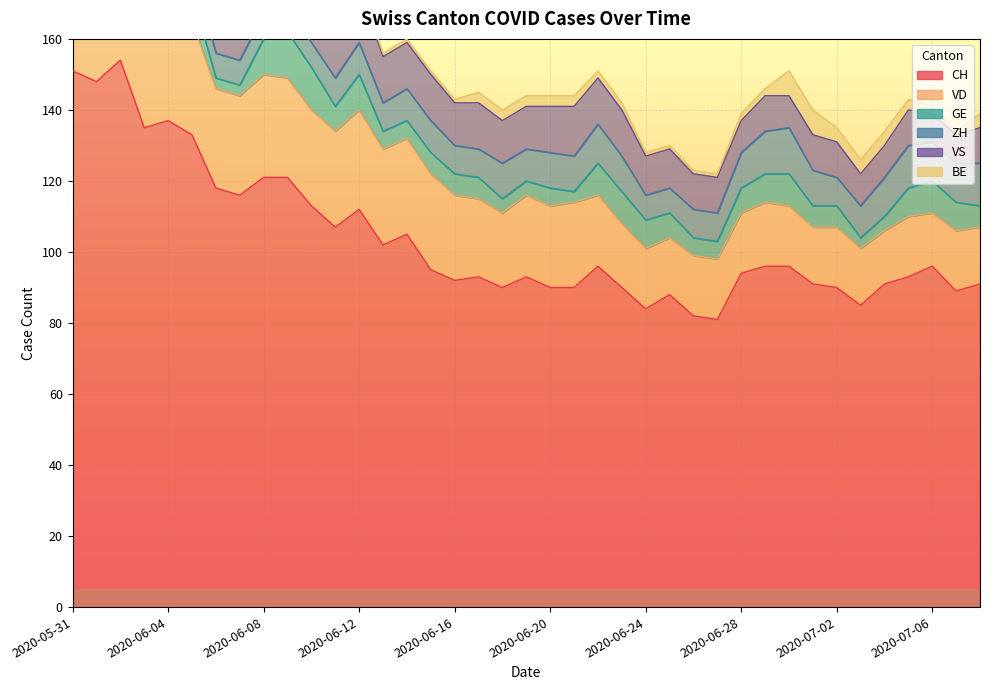

The GE series shows 6 at 2020-07-01. True or false?

True